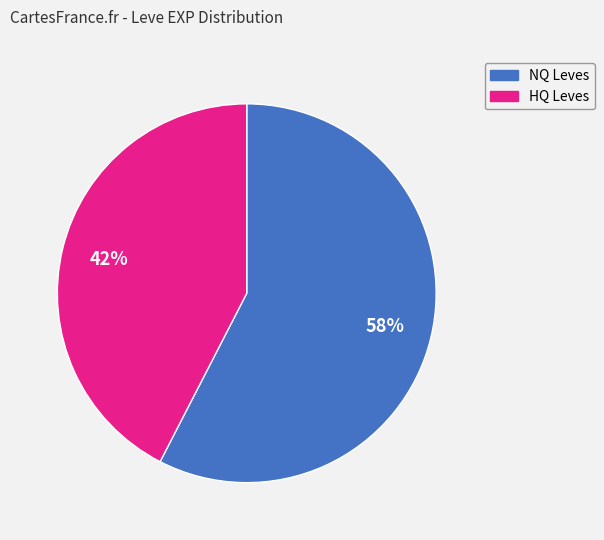

To the nearest percent, what is the average slice percentage?

50%